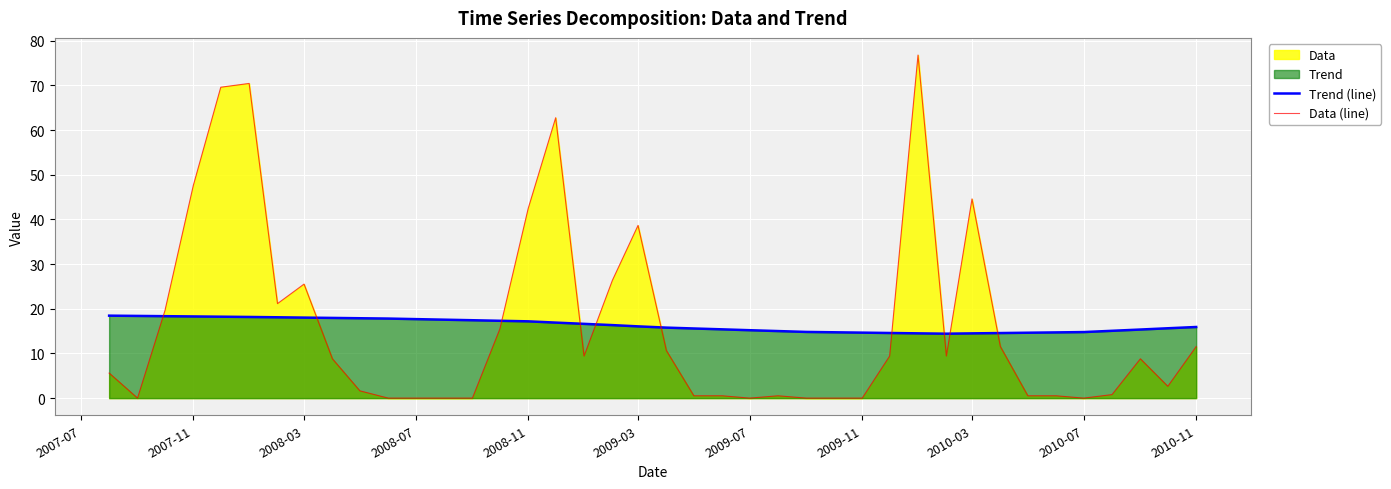

How many times do Trend (line) and Data (line) cross each other?

10